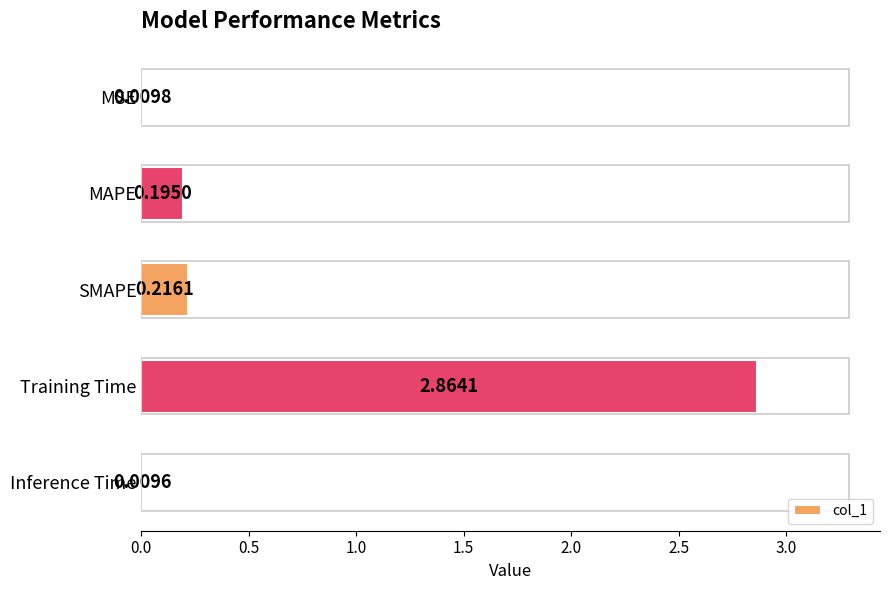

What is the change in value from Training Time to Inference Time?

-2.9